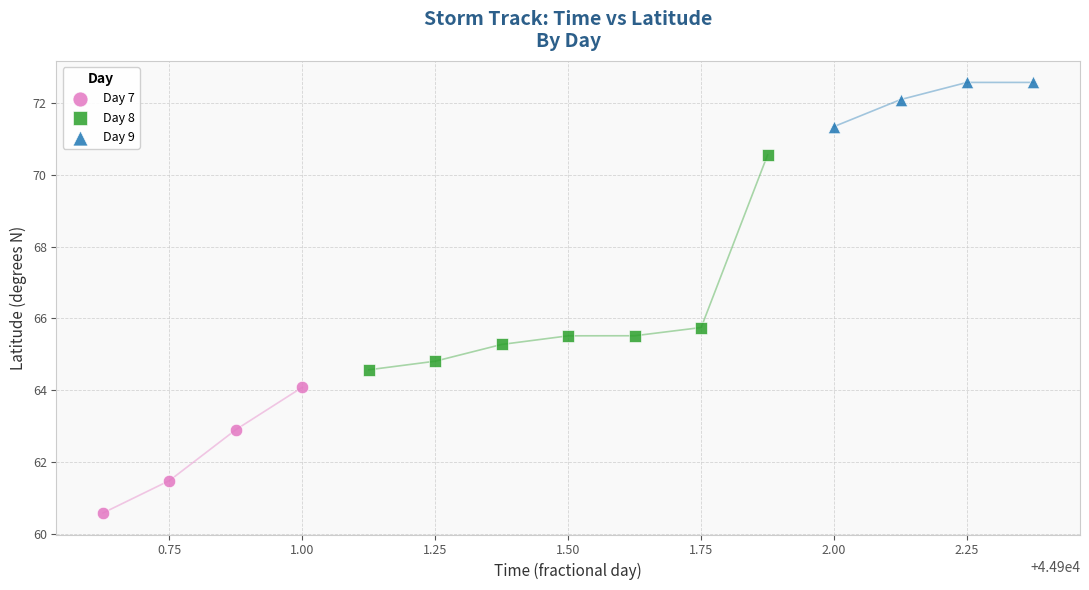

Which series has the largest Y range (max minus min)?

Day 8